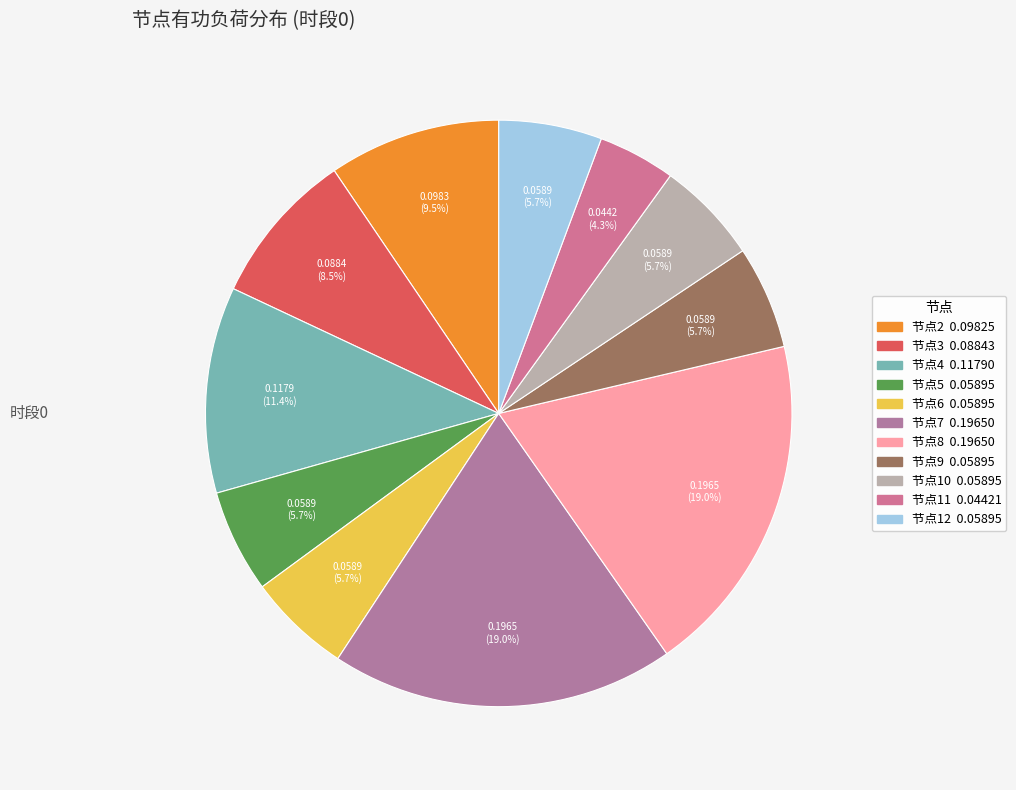

To the nearest percent, what is the average slice percentage?

9%